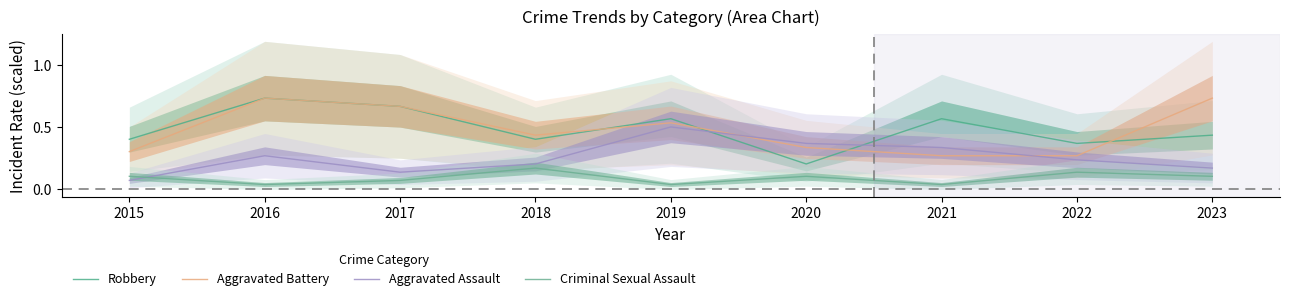

Count the Aggravated Battery values in the range 0 to 1.

9